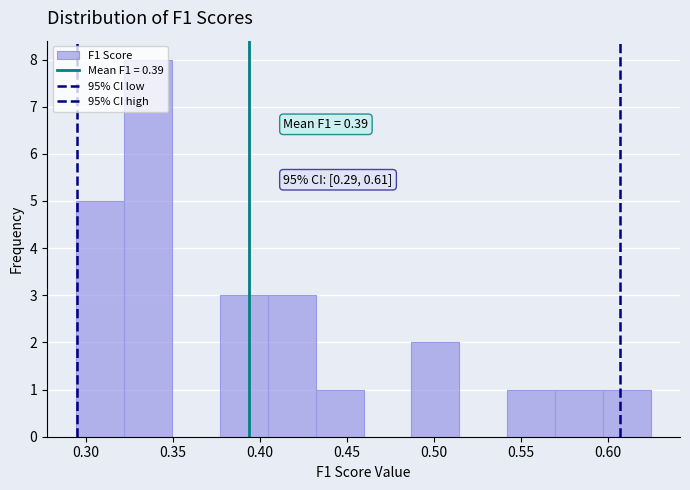

Which range on the x-axis has the tallest bar?

0.320 to 0.350